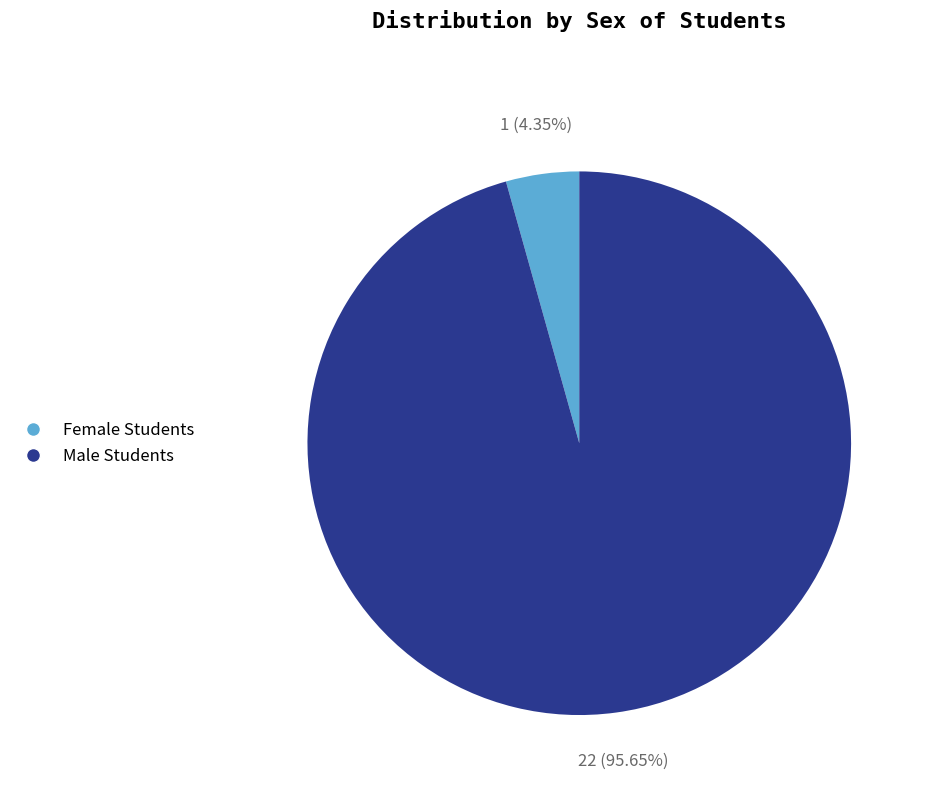

Count the number of slices in the pie.

2